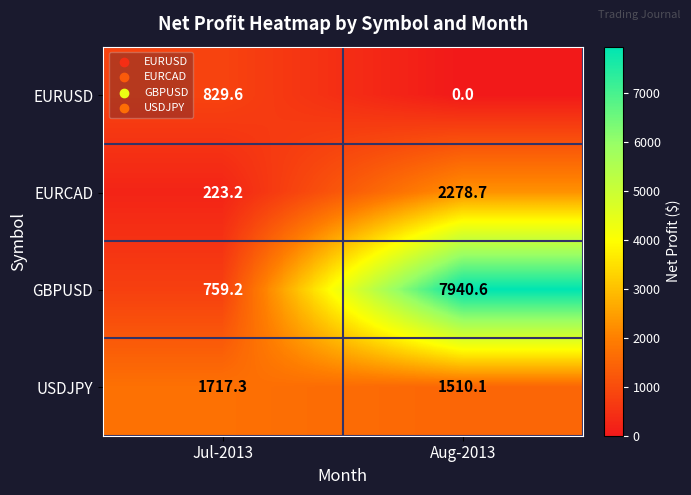

At which label does EURUSD reach its minimum?

Aug-2013